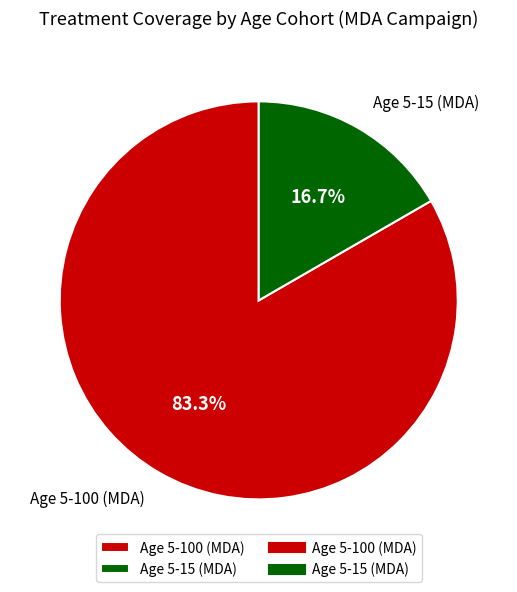

To the nearest percent, what is the difference between the largest and smallest slice percentages?

67%